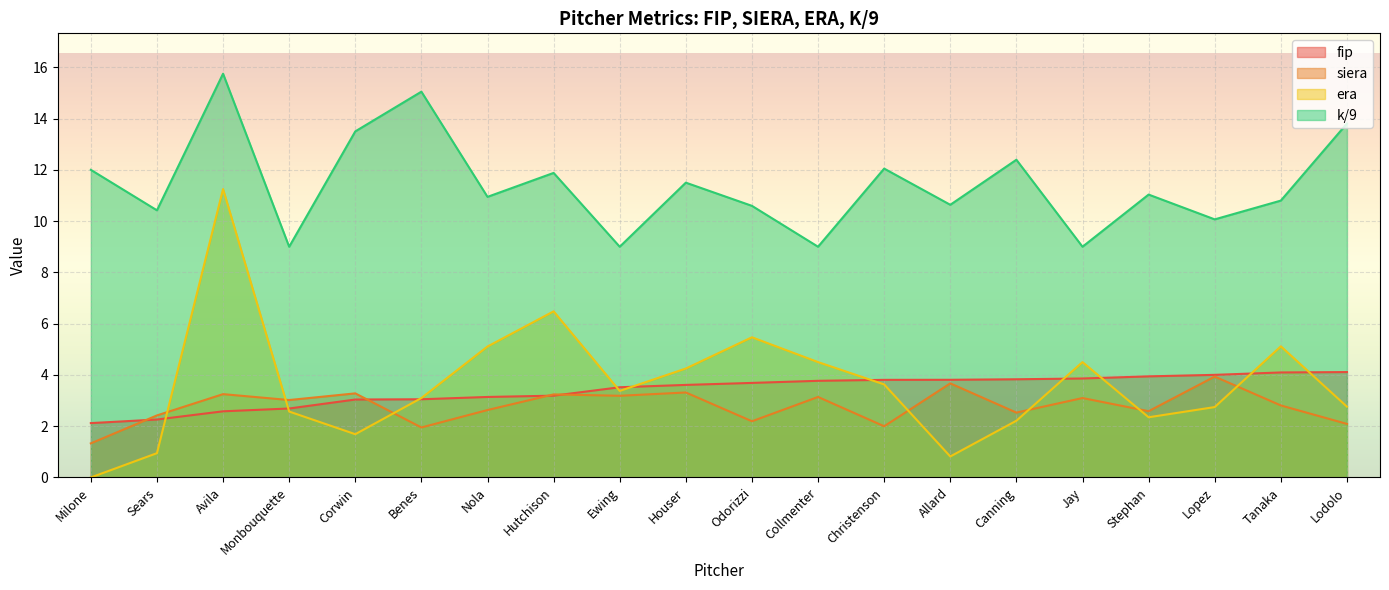

What is the label of the 10th point from the right?

Odorizzi